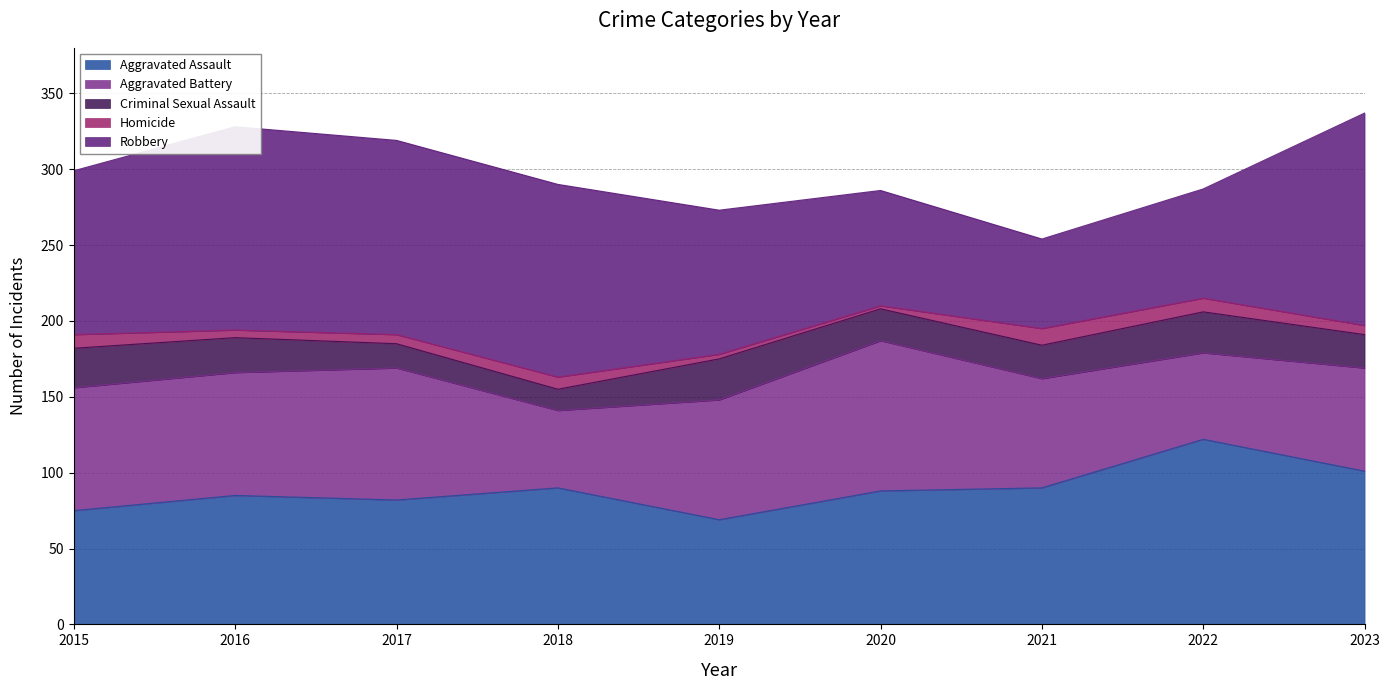

How many interior local valleys does the Criminal Sexual Assault series have?

2